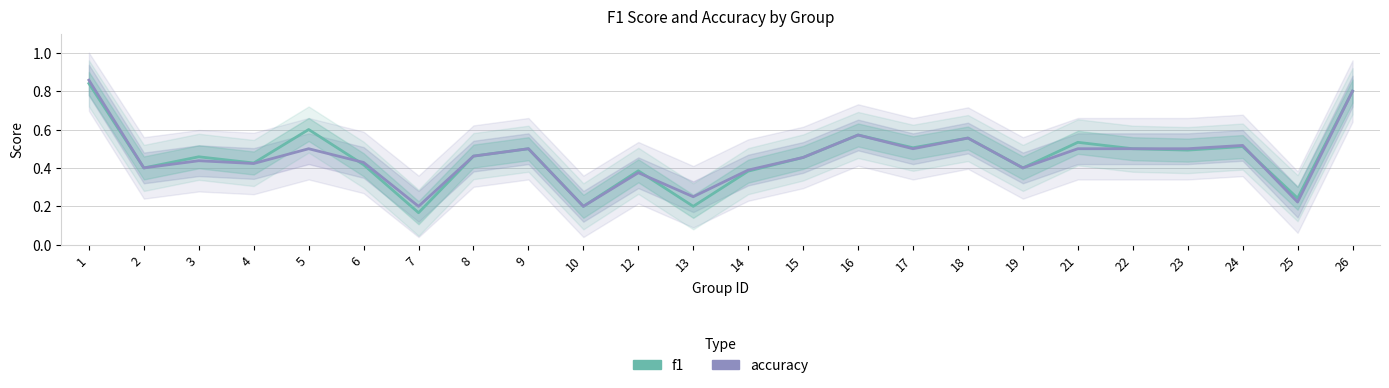

How many lines are shown in the chart?

2